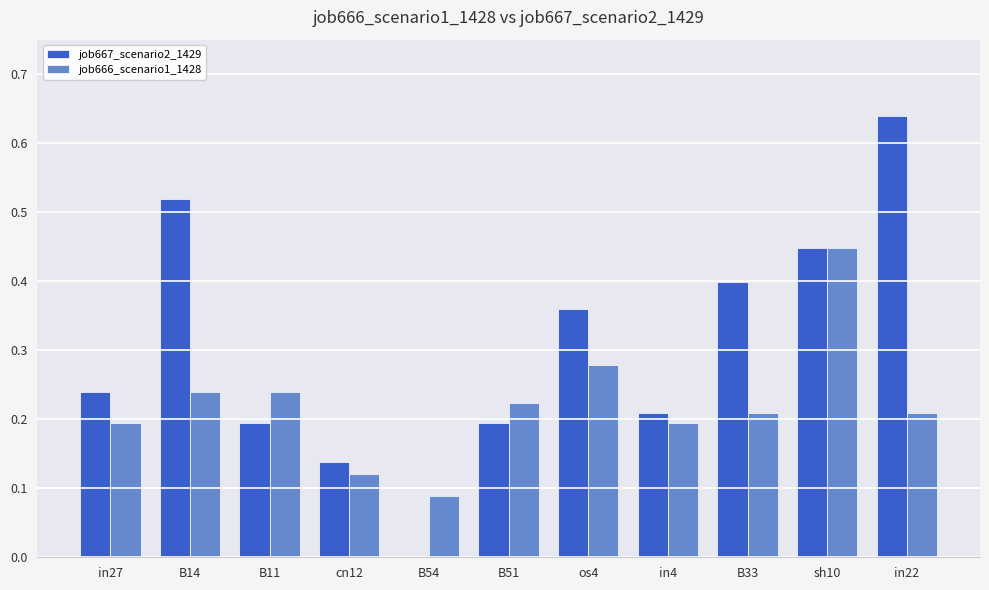

Is it true that job666_scenario1_1428 equals 0.2 at B33?

True